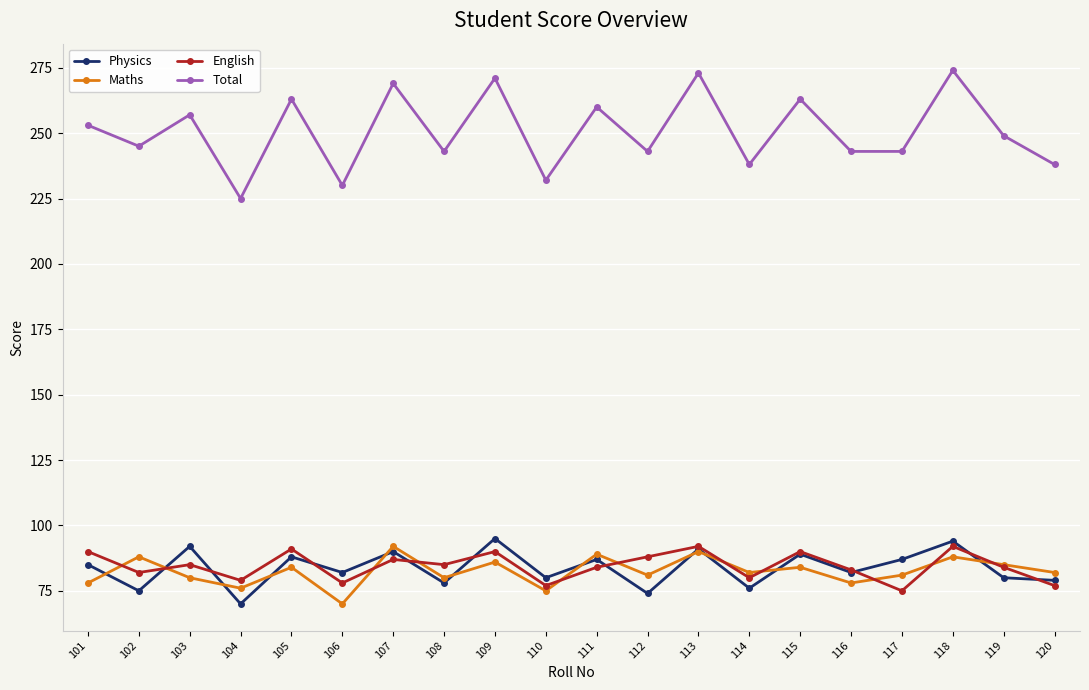

At which category does Total reach its first local valley?

102